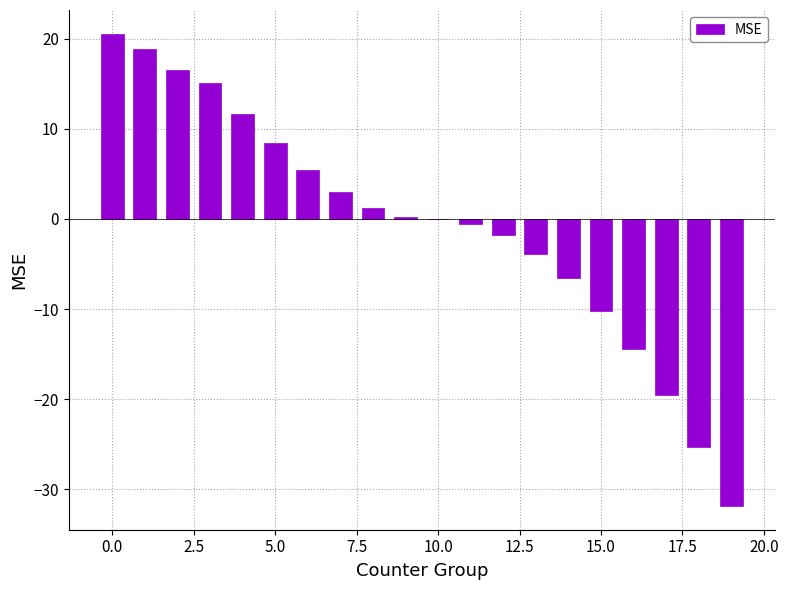

What is the sum of all values?

-13.2